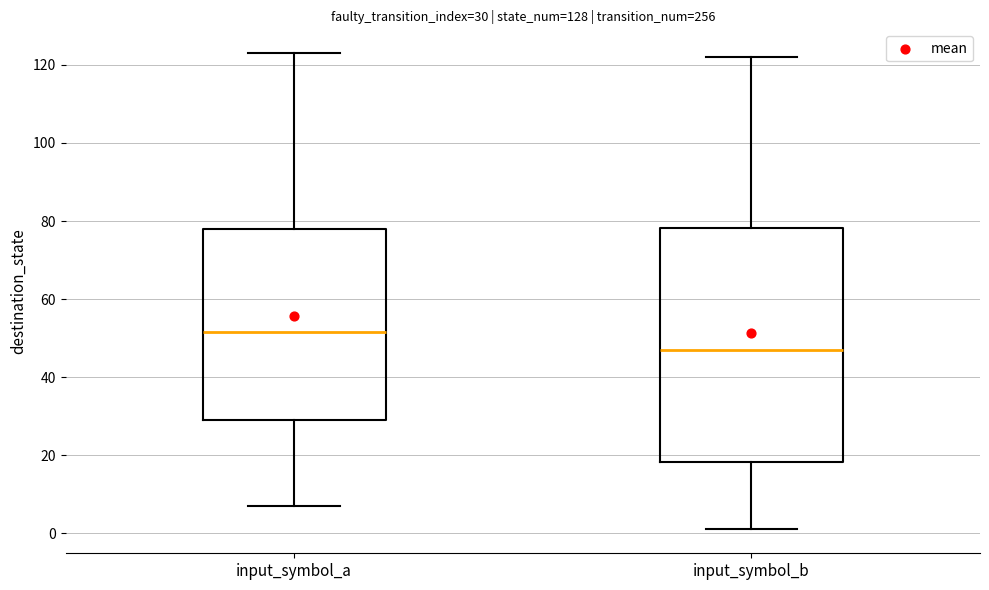

Comparing the boxes themselves (not the whiskers), which one is the tallest?

input_symbol_b